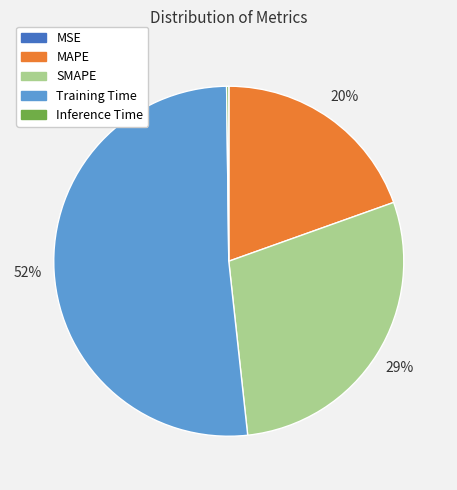

Between Training Time and SMAPE, which is larger?

Training Time